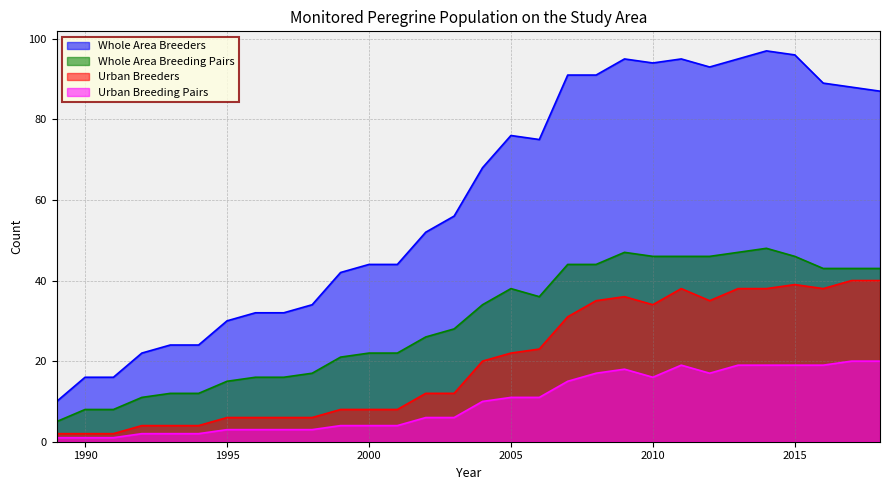

What is the total value across all series at 2013?

199